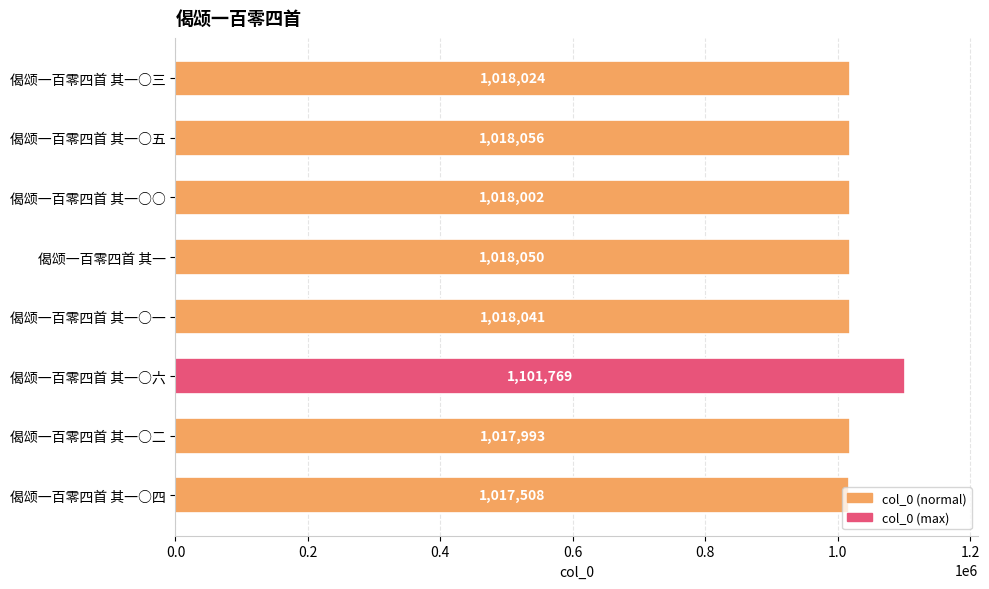

The chart shows a value of 1018002 at 偈颂一百零四首 其一○○. True or false?

True